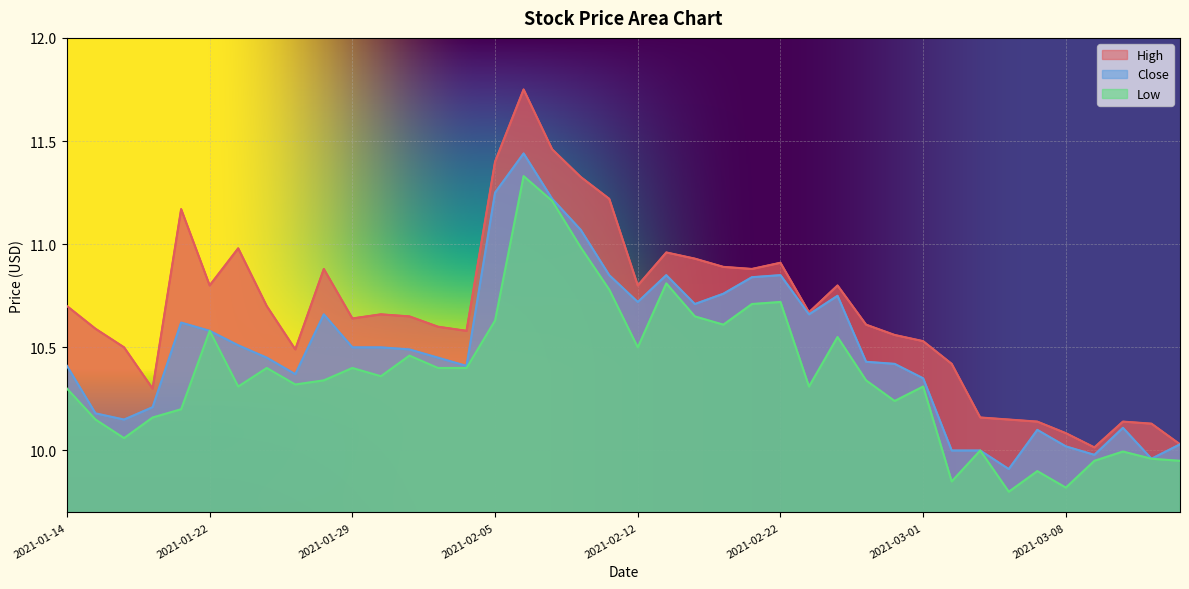

True or false: High and Low cross at least once.

False